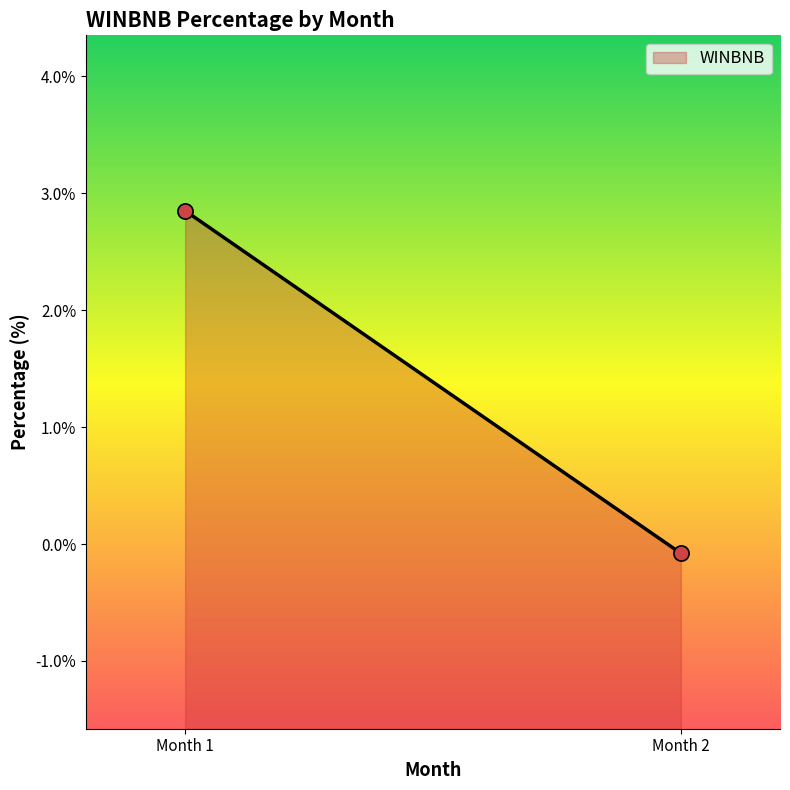

Which has a higher value, 1 or 2?

1